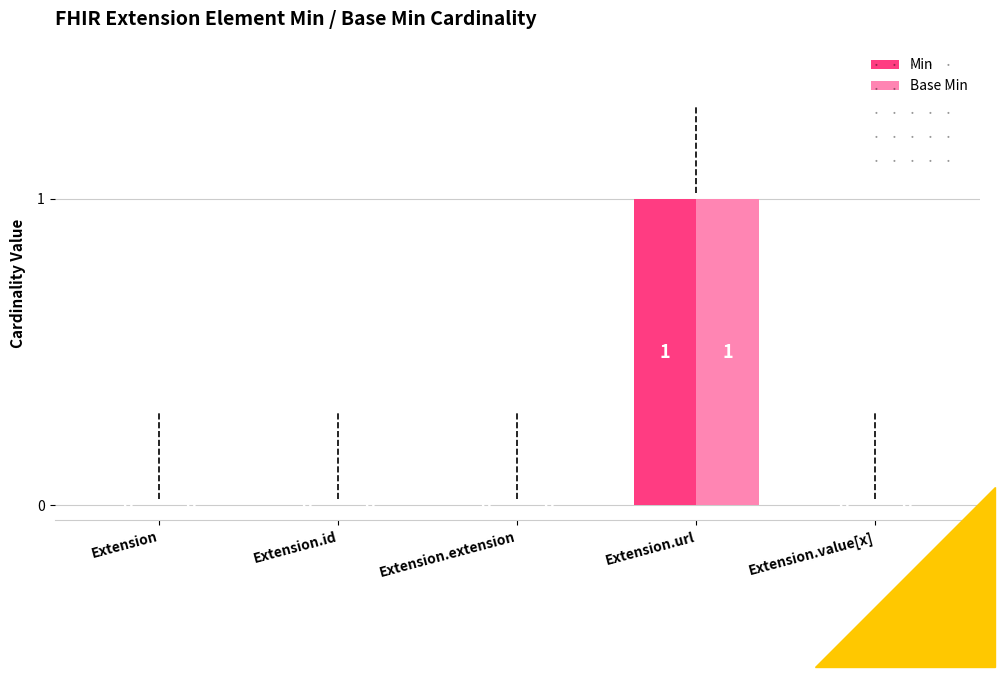

How many Base Min values are between 0 and 1?

5